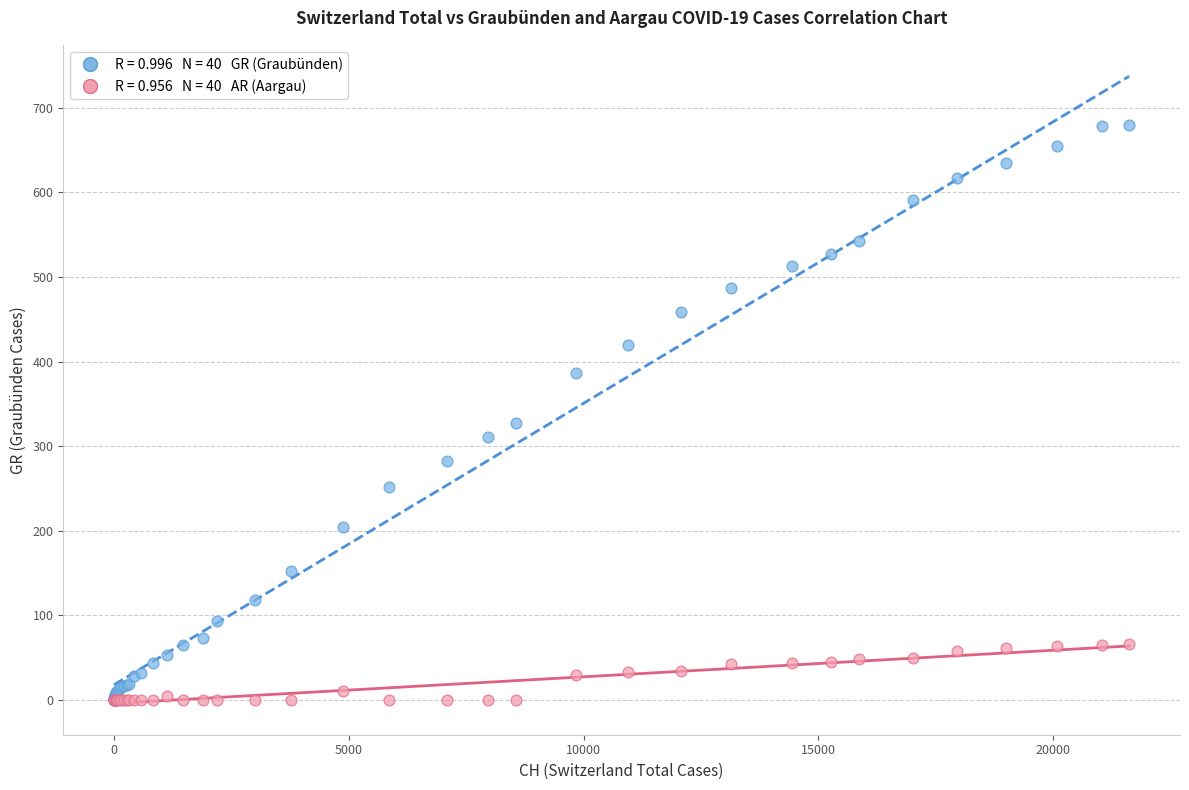

Across all series, what Y value is closest to 340?

327